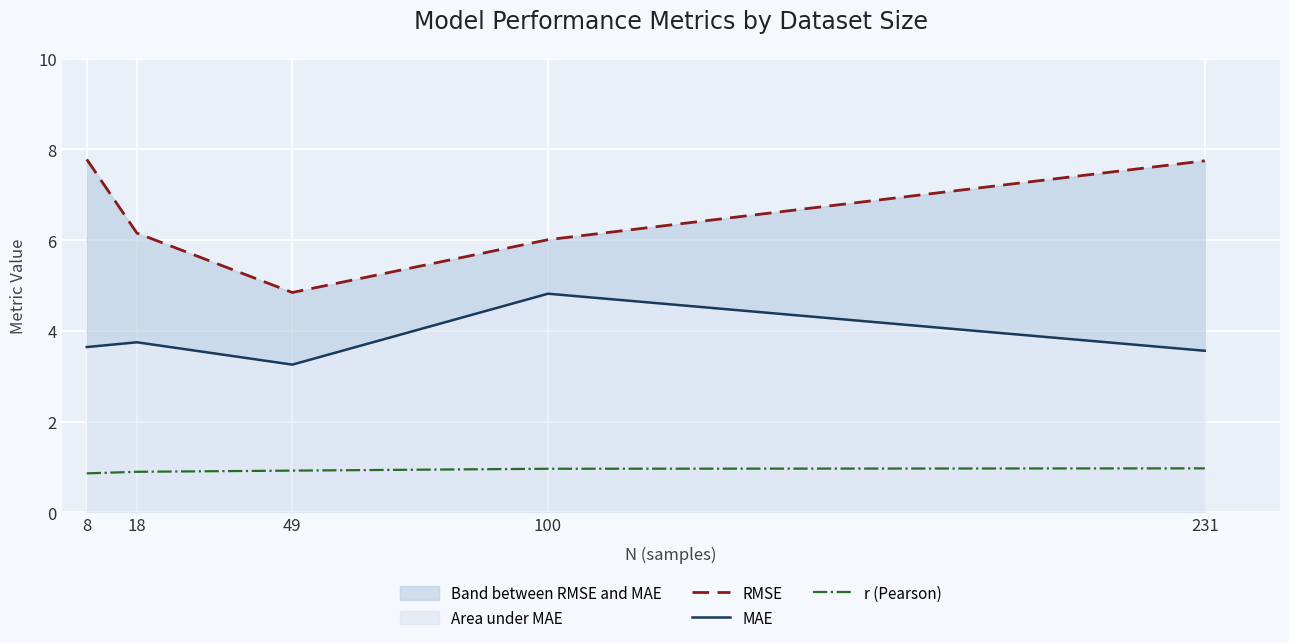

Reading left to right, what are all the values shown in this chart?

RMSE: 8=7.8	18=6.2	49=4.8	100=6.0	231=7.7
MAE: 8=3.6	18=3.8	49=3.3	100=4.8	231=3.6
r (Pearson): 8=0.9	18=0.9	49=0.9	100=1.0	231=1.0